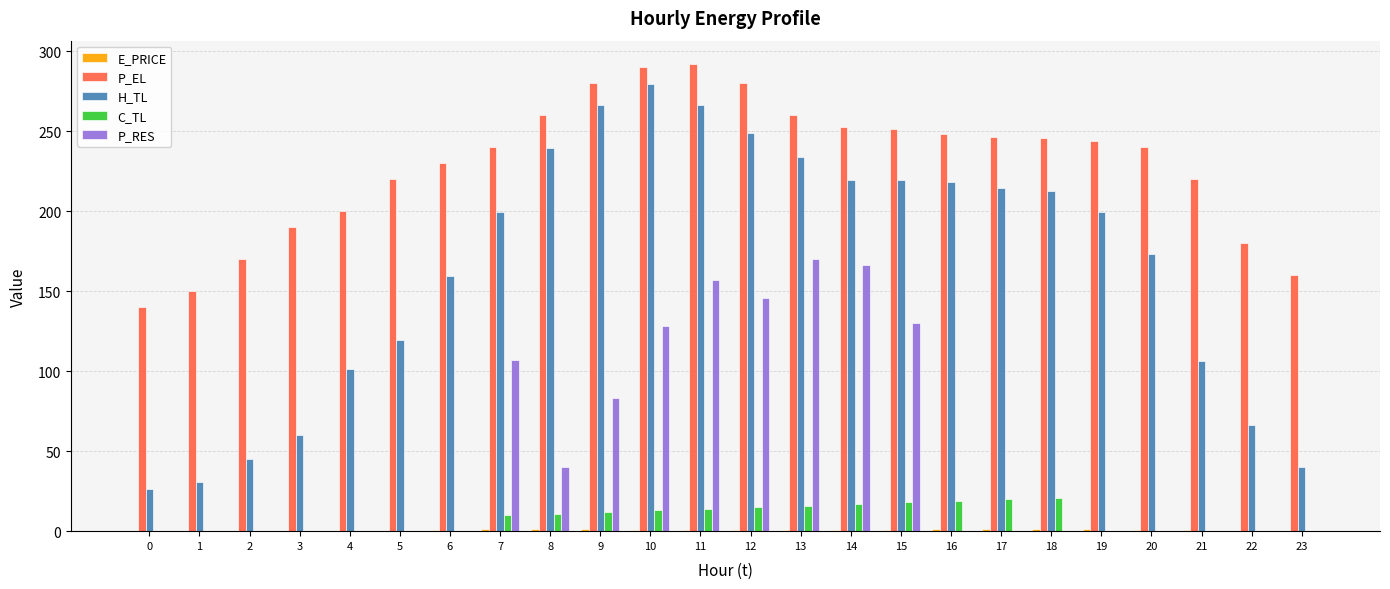

Is it true that C_TL equals 11.0 at 19?

False